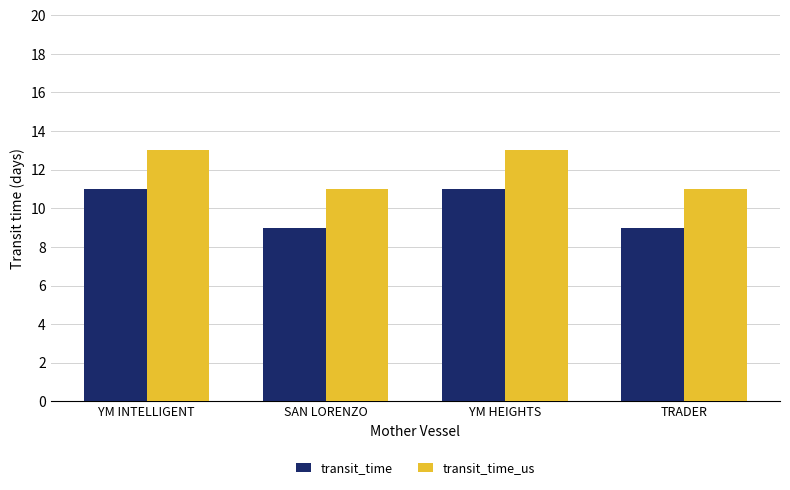

At SAN LORENZO, list the series in order from largest to smallest.

transit_time_us, transit_time